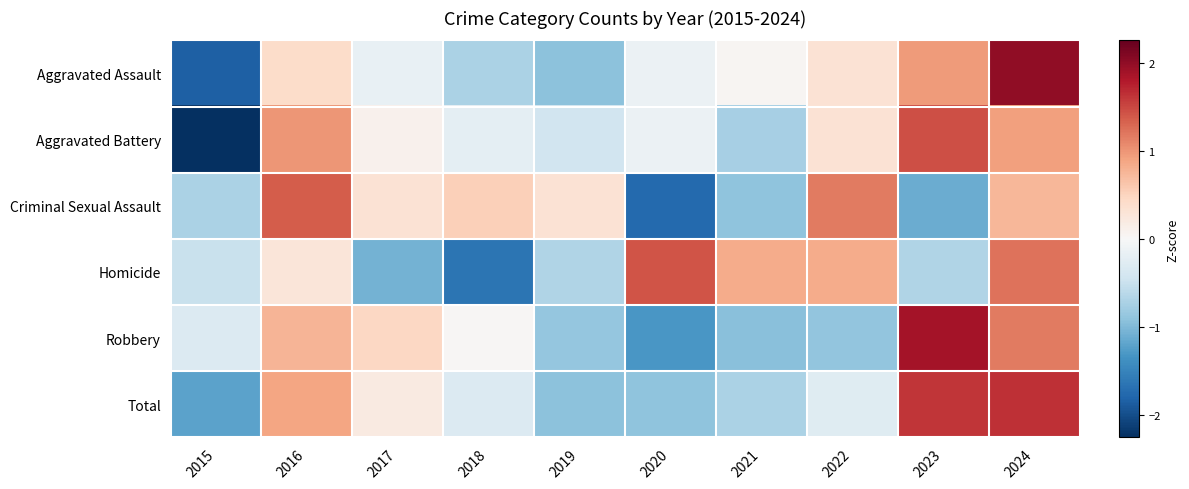

What is the difference between the highest and lowest values at 2021?

1.8